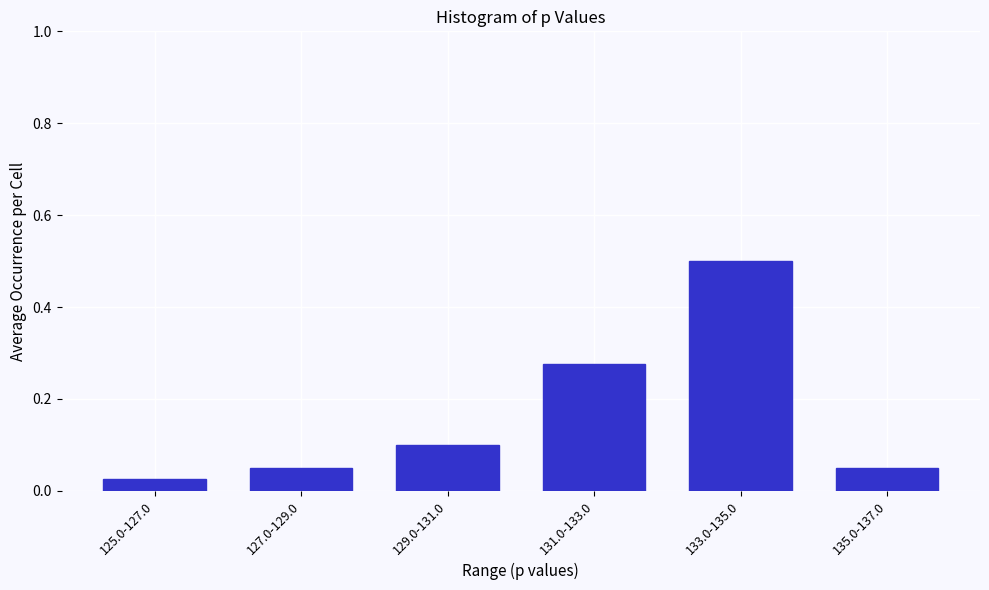

Is it true that the value at 127.0-129.0 is 0.1?

True